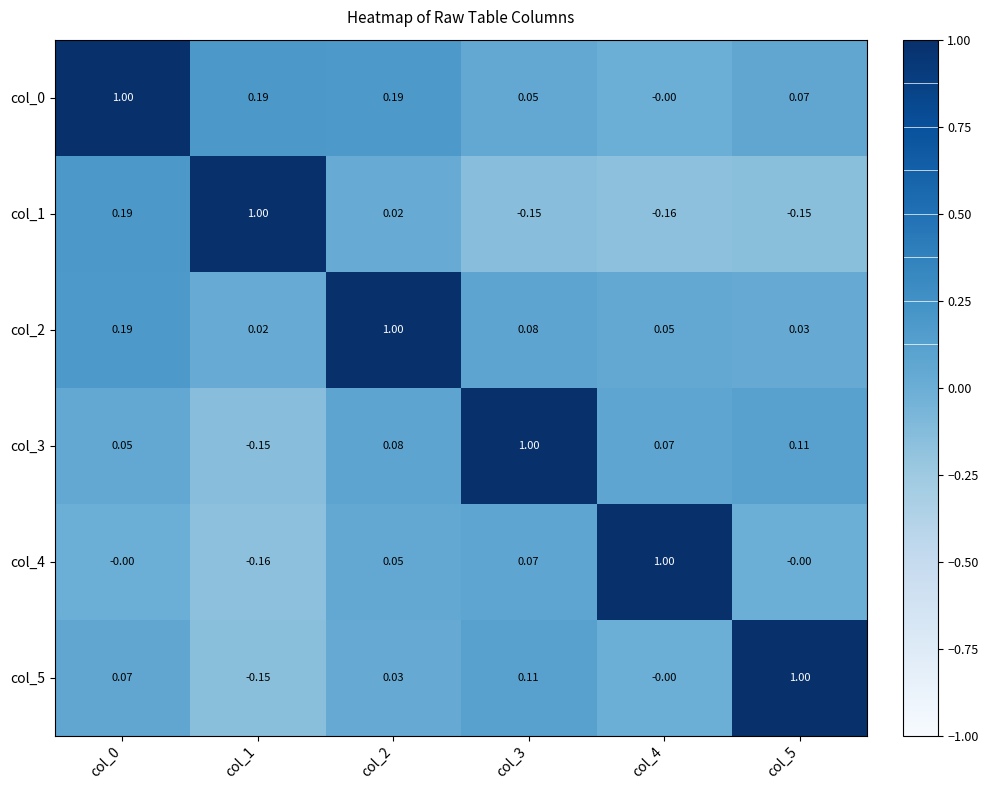

Is the value of col_4 at col_4 greater than the value of col_1 at col_0?

Yes